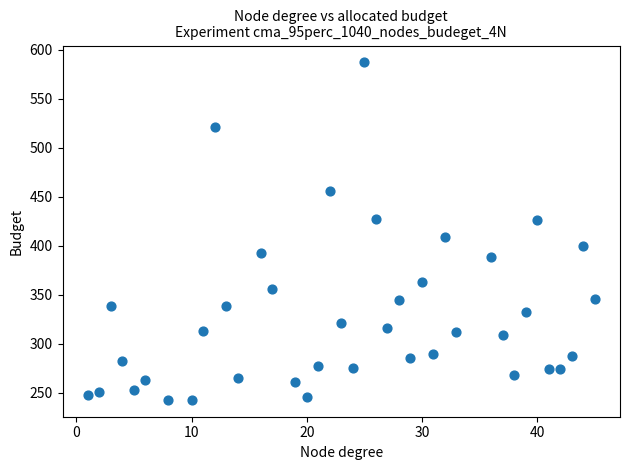

What is the range of Y values (max minus min)?

344